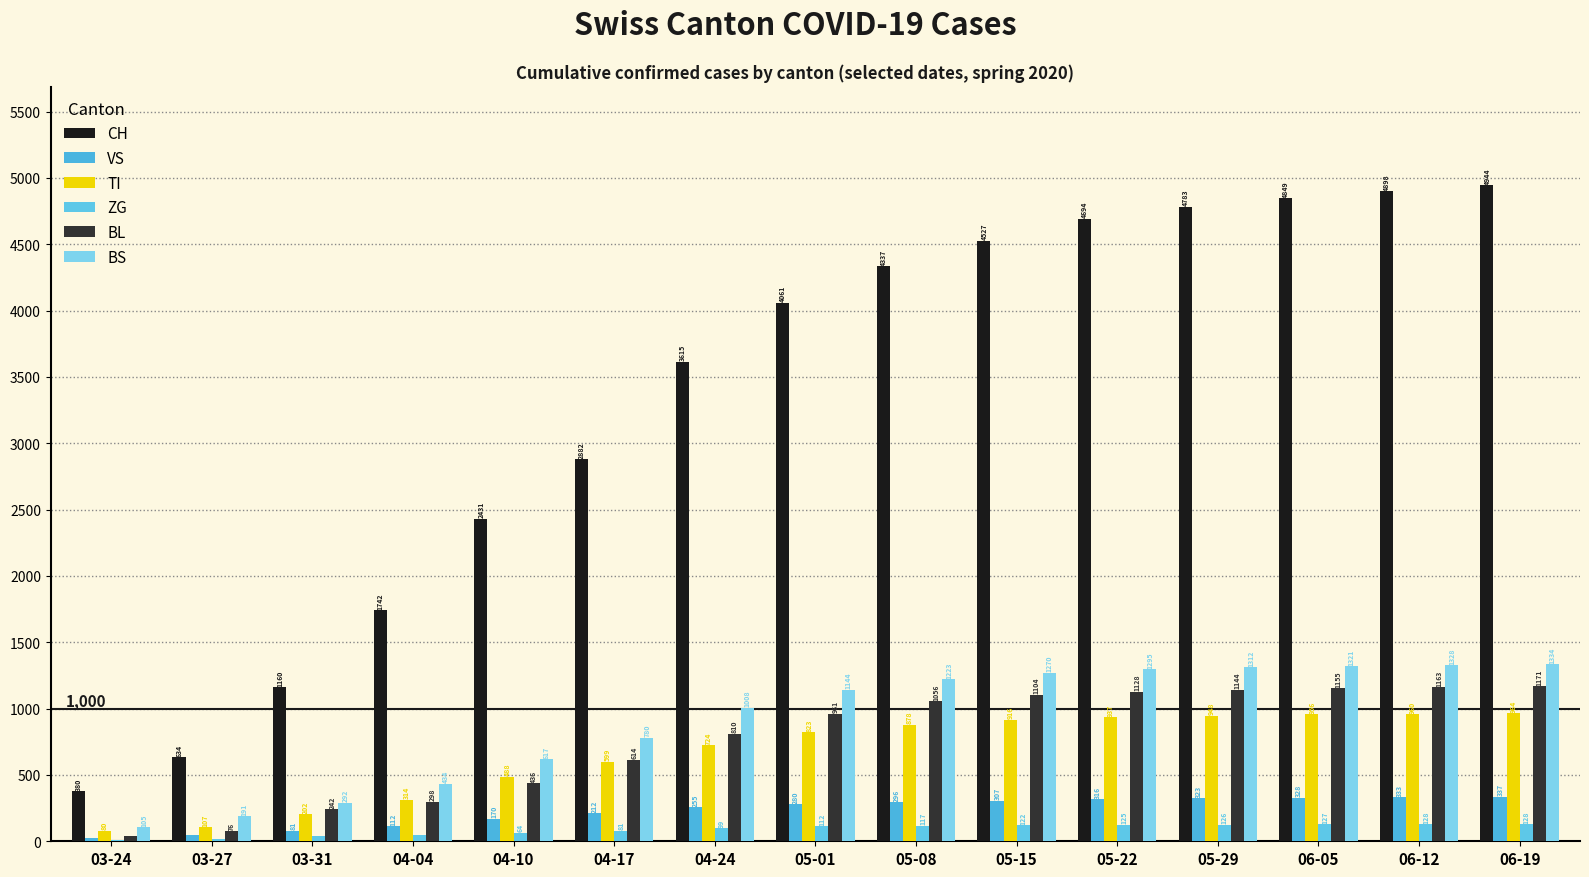

Which series has the widest spread of values?

CH